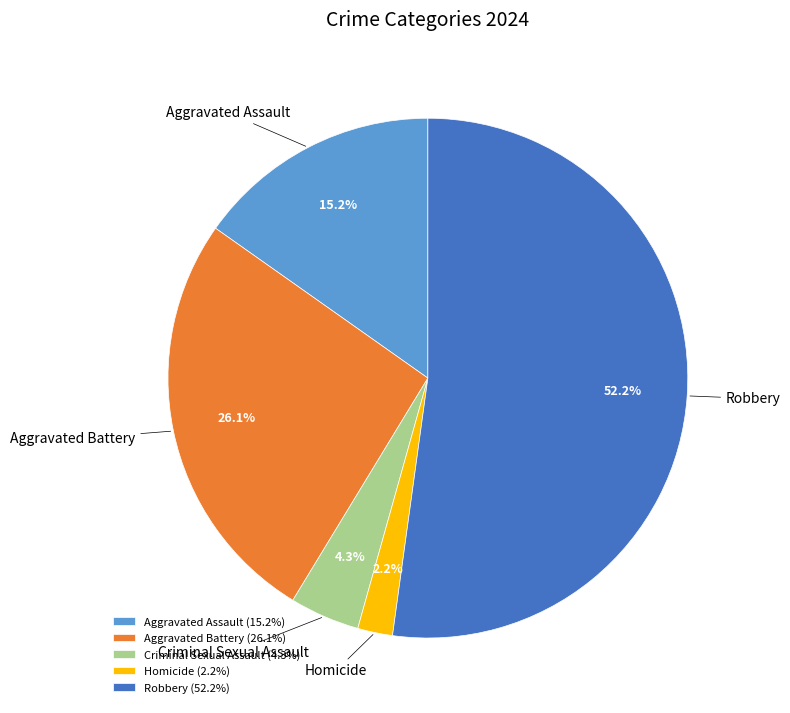

Which category has the smallest portion of the pie?

Homicide